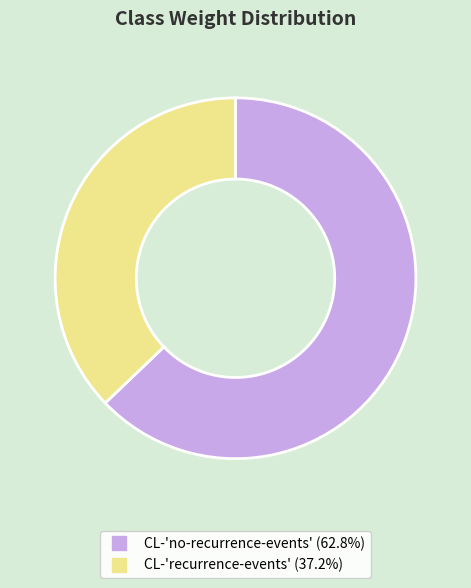

Between CL-'recurrence-events' and CL-'no-recurrence-events', which is larger?

CL-'no-recurrence-events'